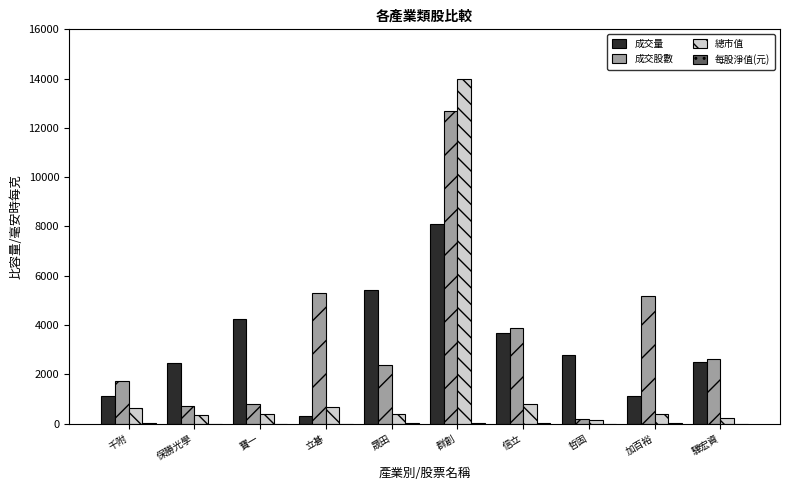

The value of 成交量 at 哲固 is 3721.4. True or false?

False